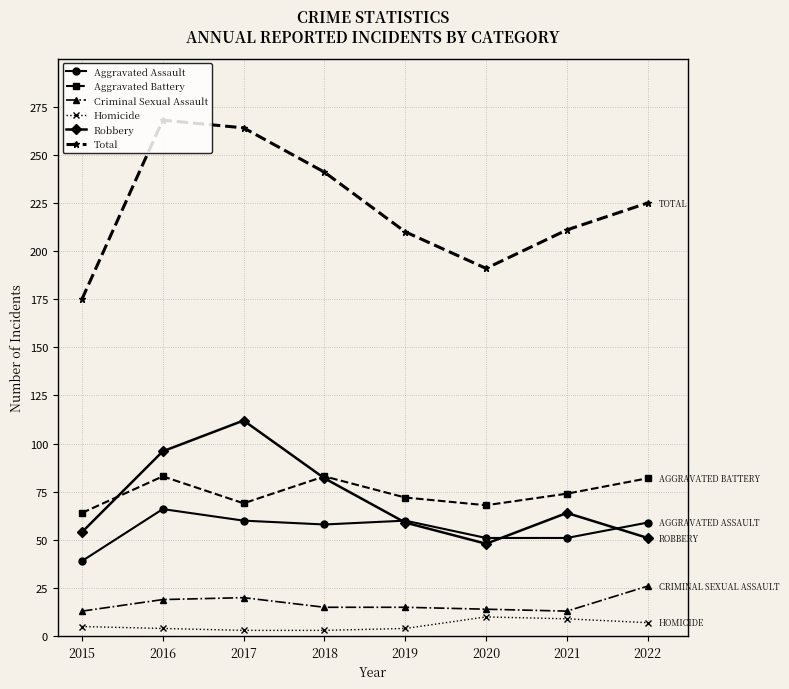

Where is the first local maximum for Aggravated Battery?

2016